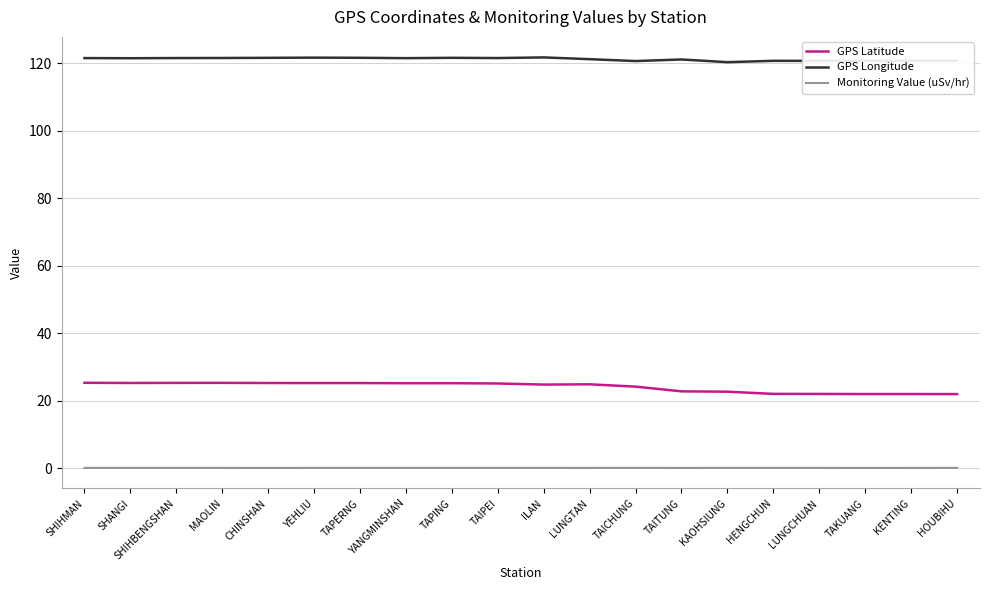

True or false: Monitoring Value (uSv/hr) has more than 1 interior local peaks.

True